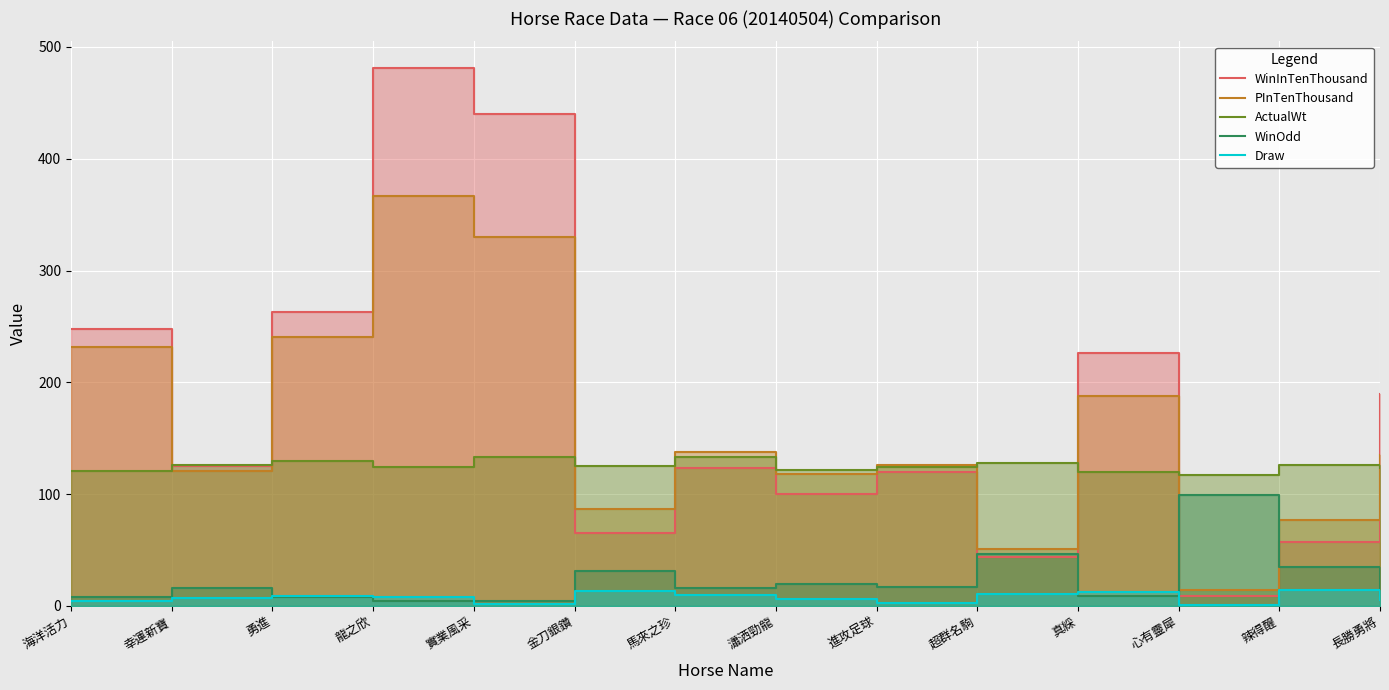

What is the smallest value displayed?

1.0